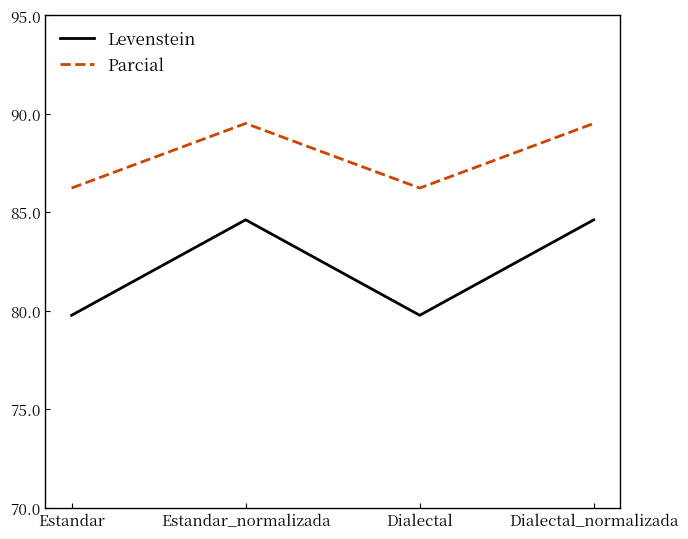

True or false: Parcial and Levenstein cross at least once.

False